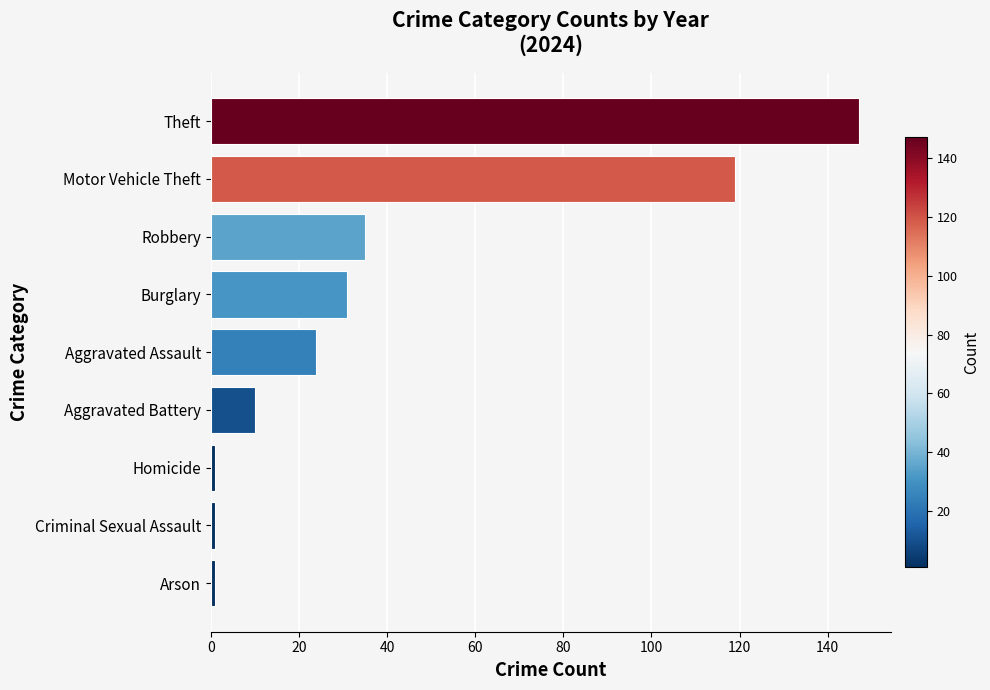

What is the smallest value displayed?

1